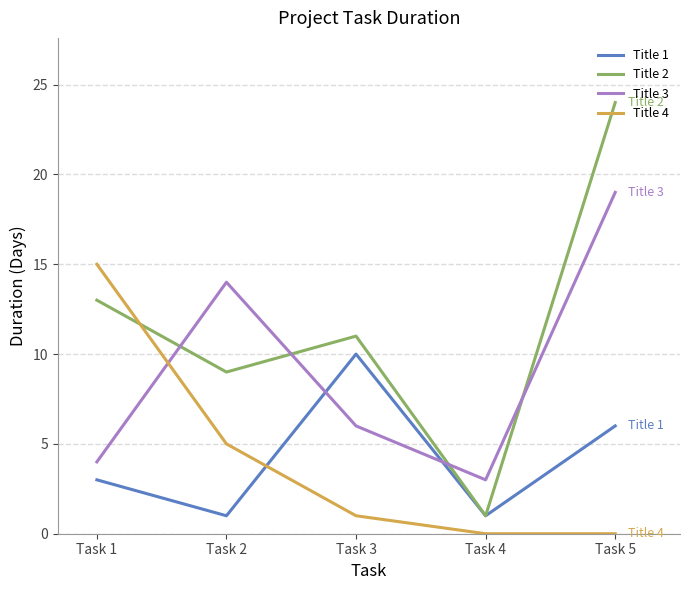

What is the minimum value for Title 2?

1